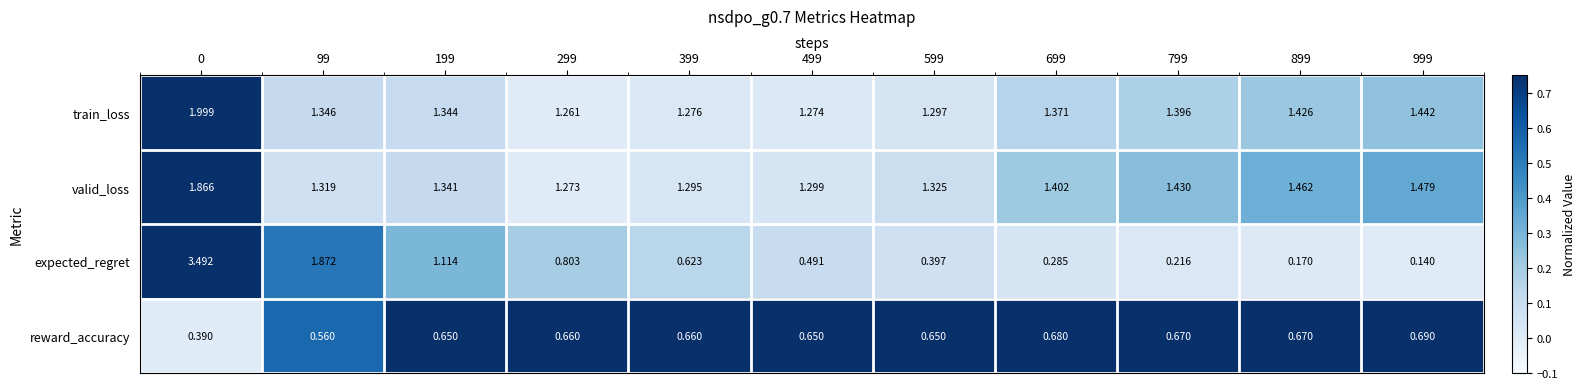

What is the total value across all series at 499?

3.7